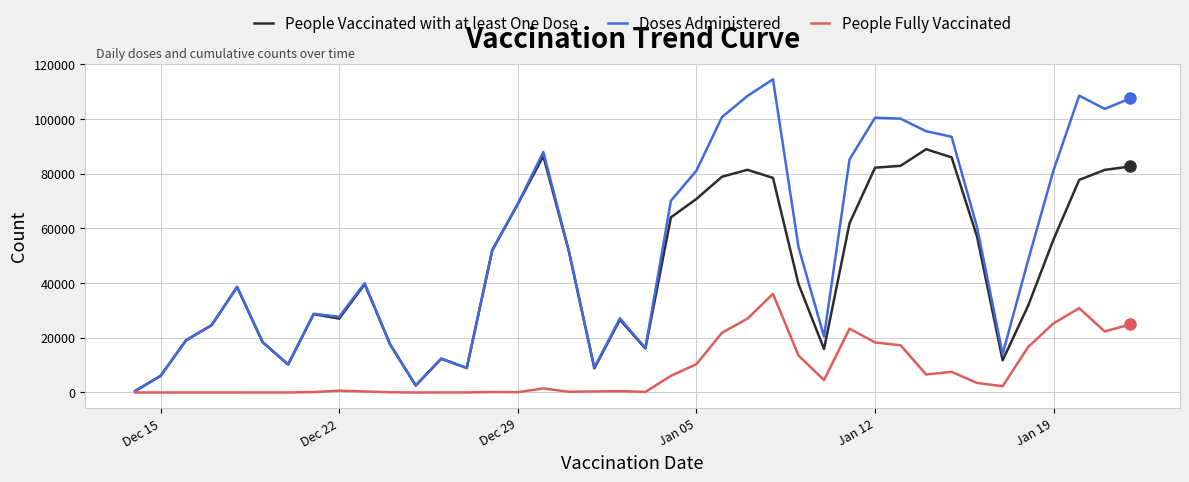

Does the chart display data point markers on the line(s)?

No